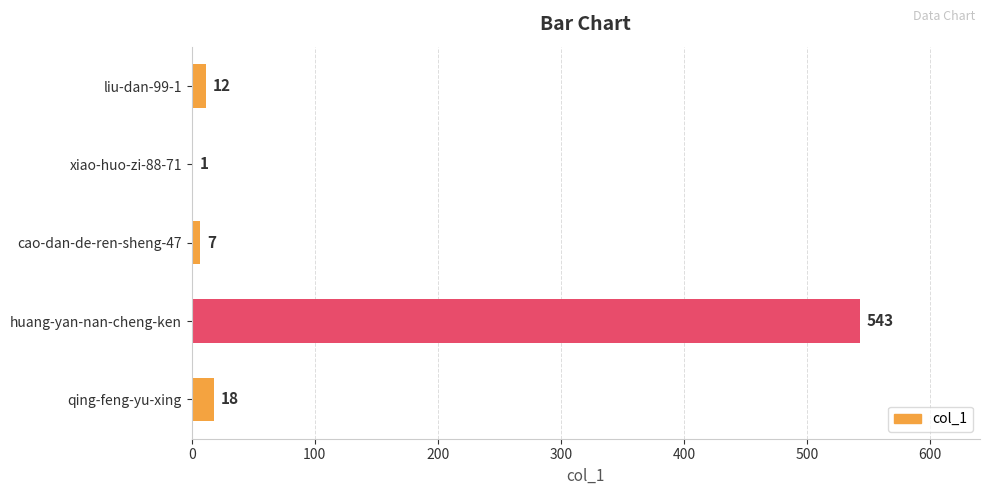

Between cao-dan-de-ren-sheng-47 and qing-feng-yu-xing, which is larger?

qing-feng-yu-xing